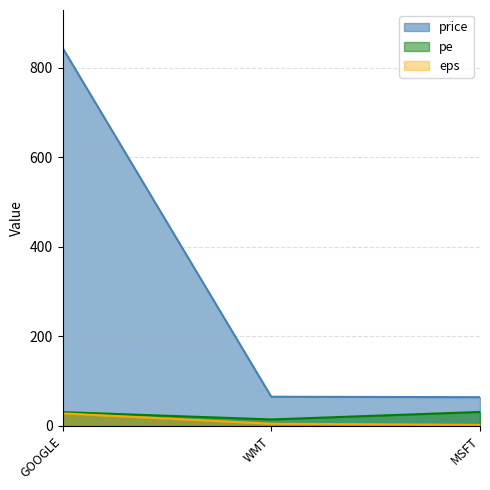

What is the average value of the pe series?

25.3